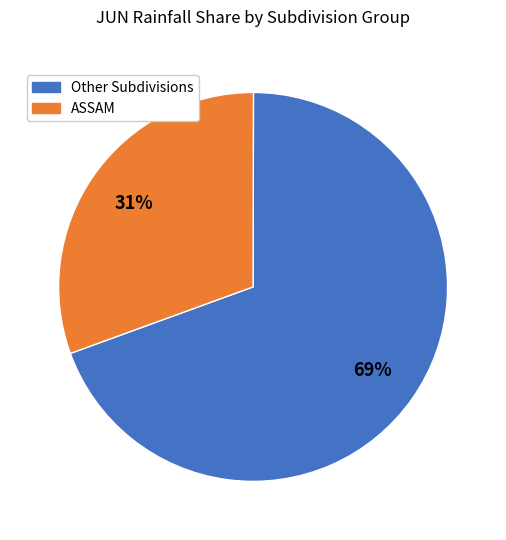

To the nearest percent, what is the average slice percentage?

50%